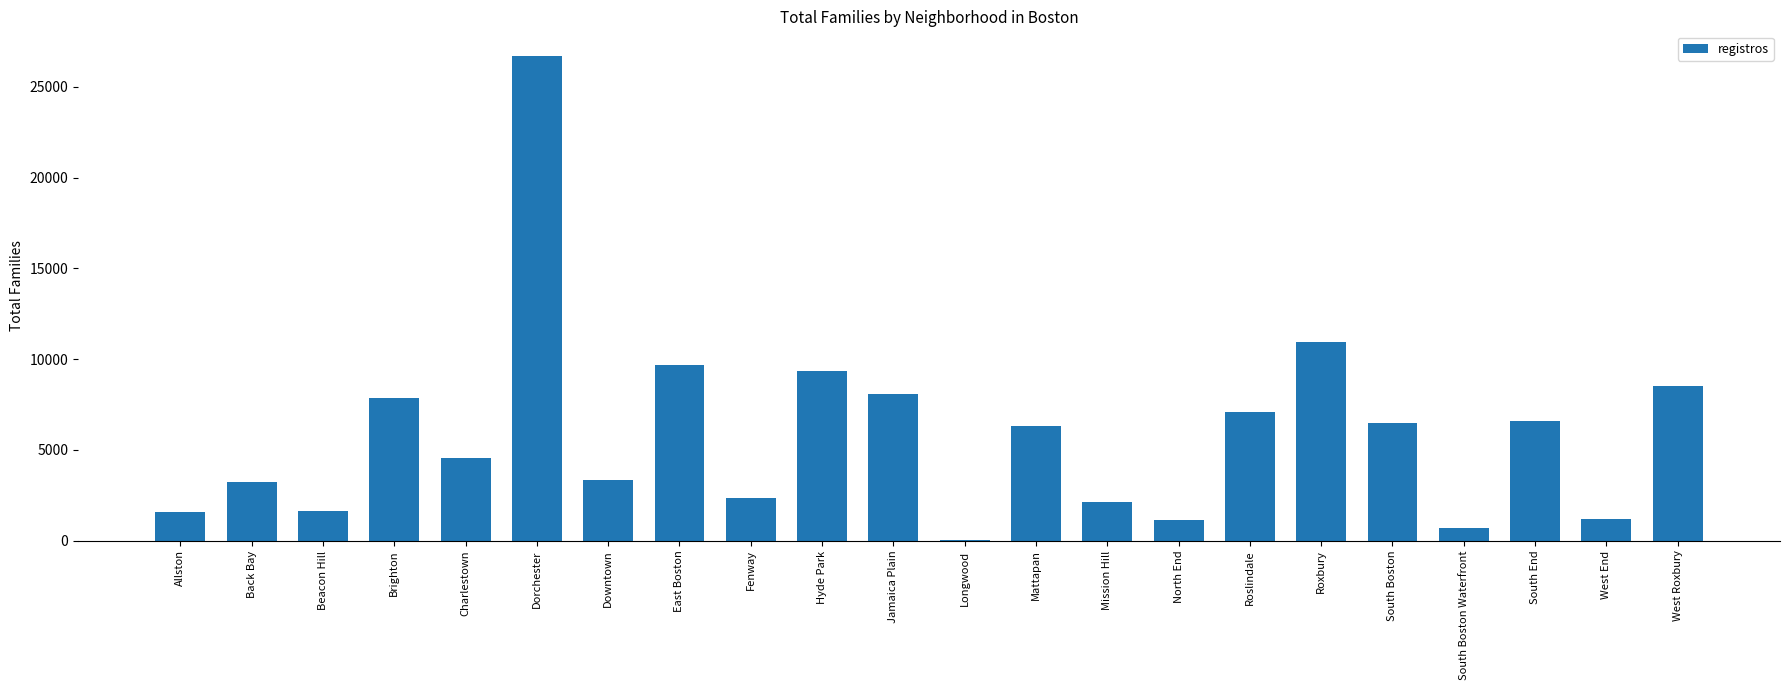

What is the greatest value displayed?

26713